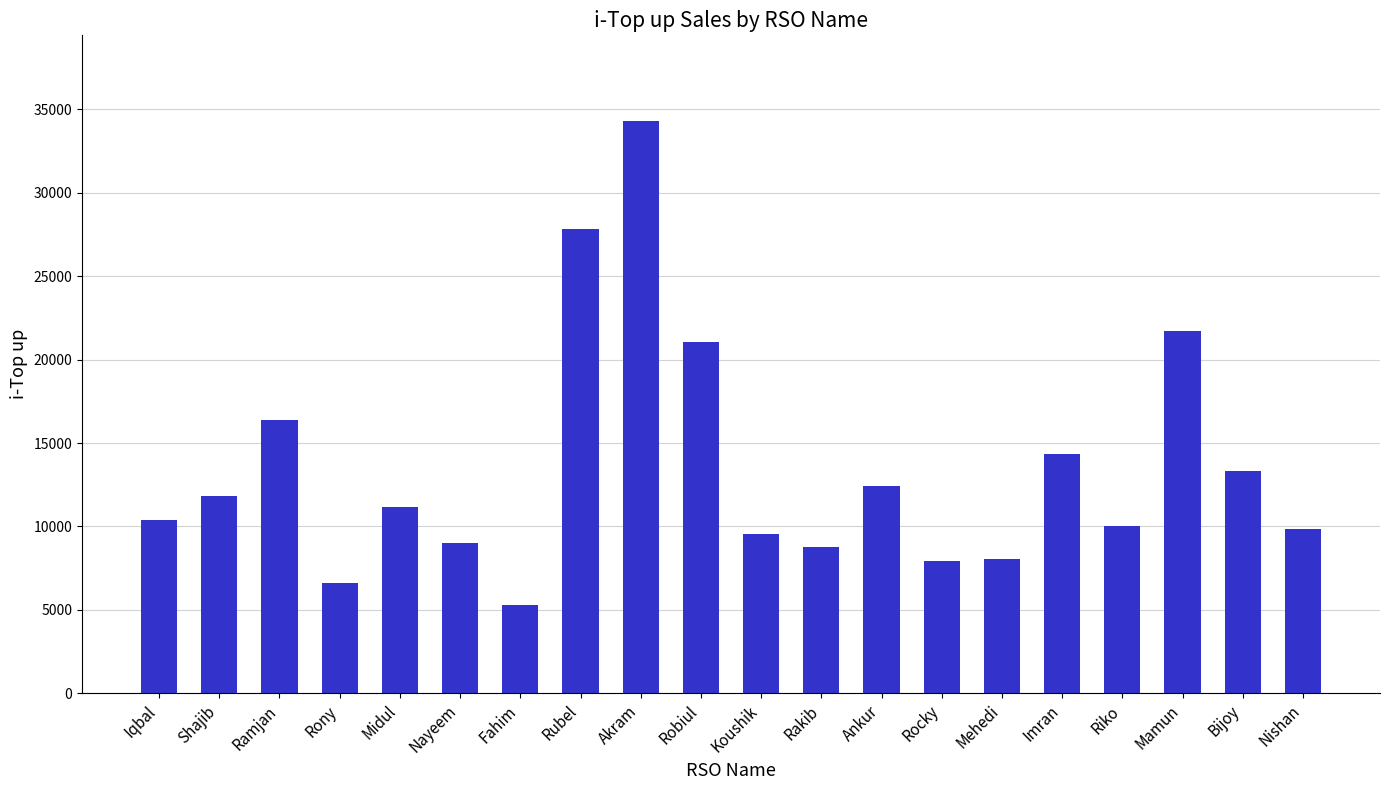

How many data points does each series have?

20